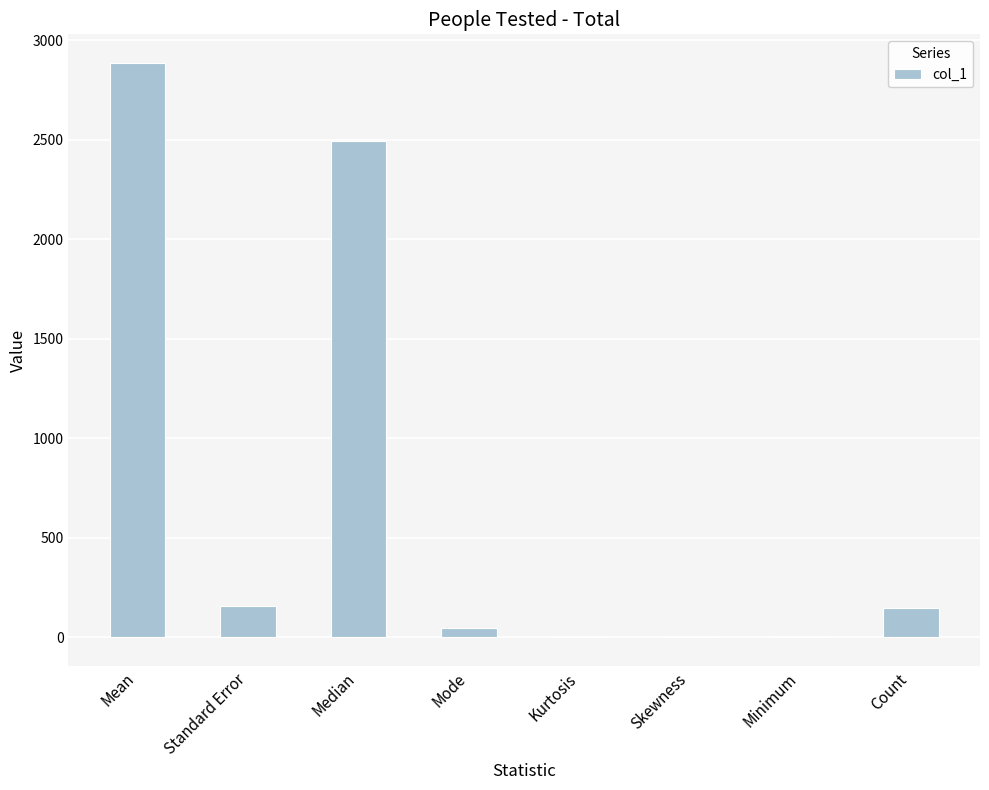

What is the ratio of the value at Count to the value at Standard Error?

0.9